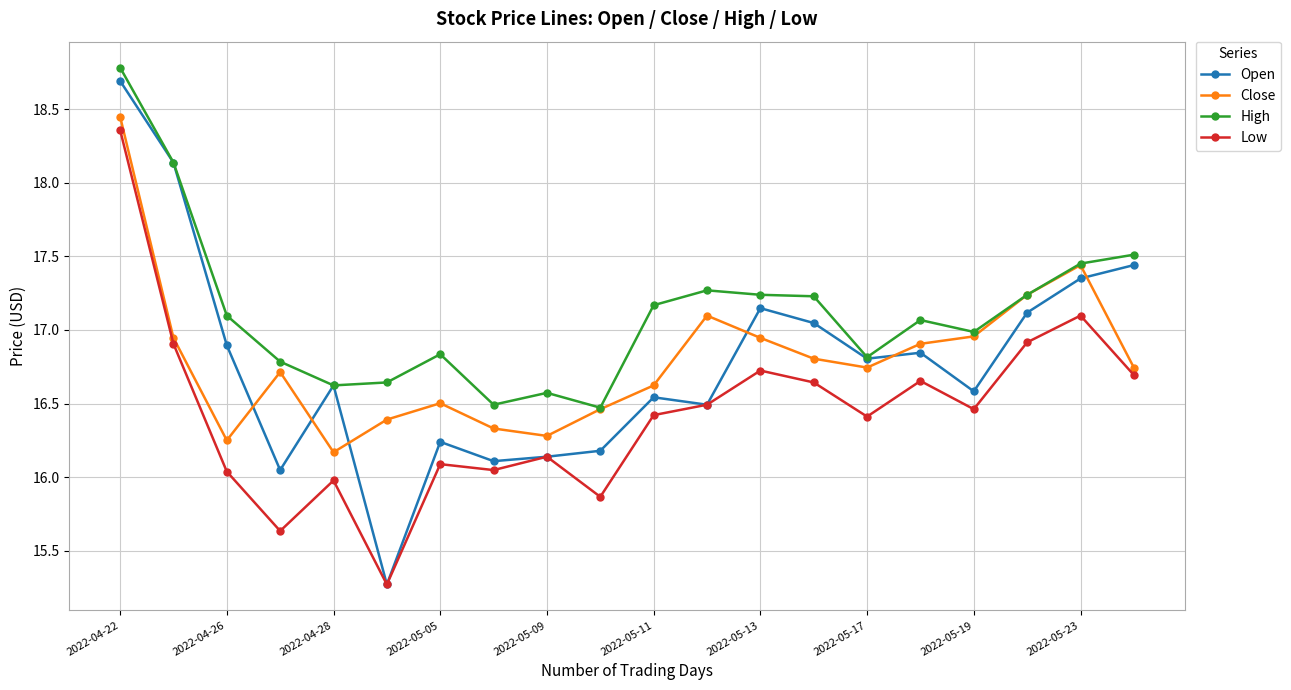

Which series has the largest total across all categories?

High